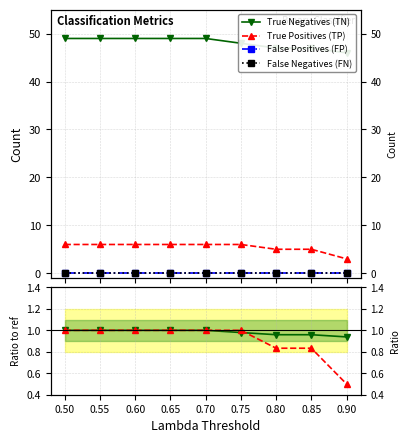

True or false: True Negatives (TN) and True Positives (TP) intersect in this chart.

False